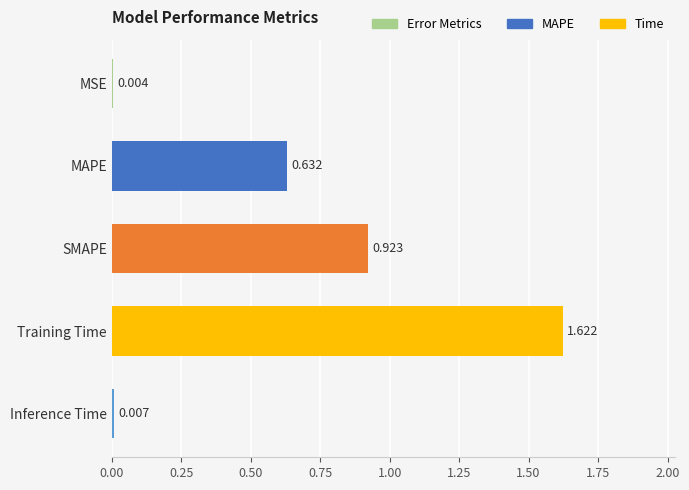

Which label corresponds to the largest value in the chart?

Training Time